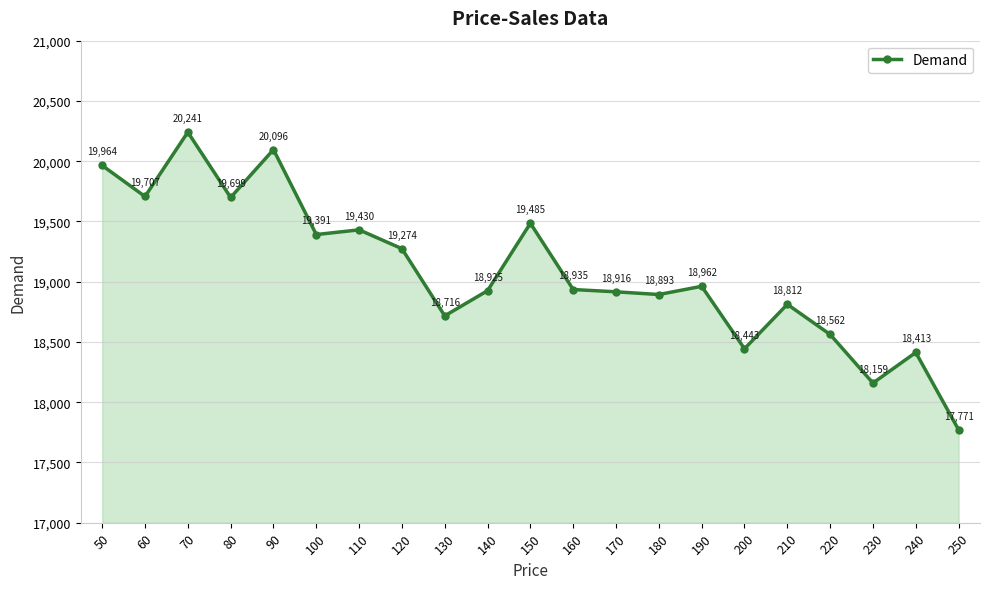

What is the minimum value shown in the chart?

17771.4